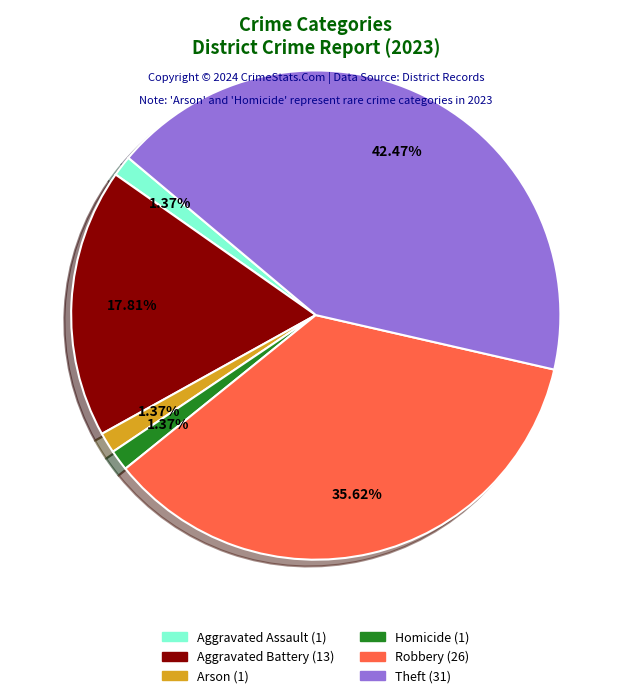

Is there any slice that represents more than half of the pie?

No